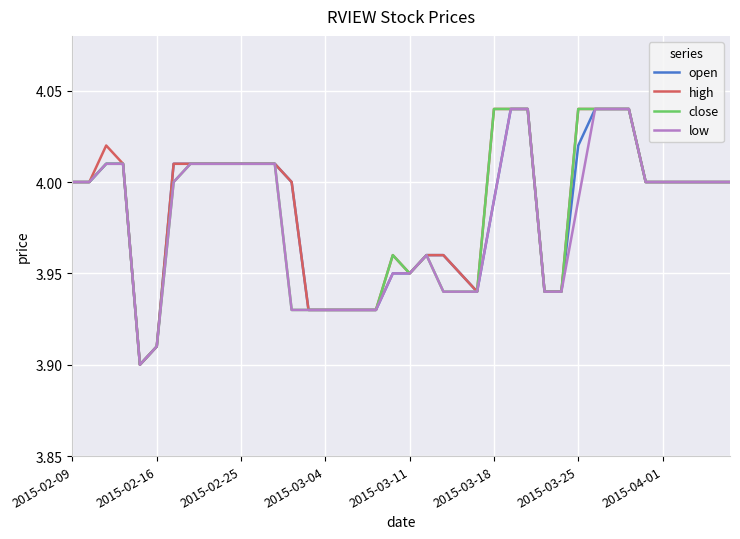

What is the minimum value for high?

3.9